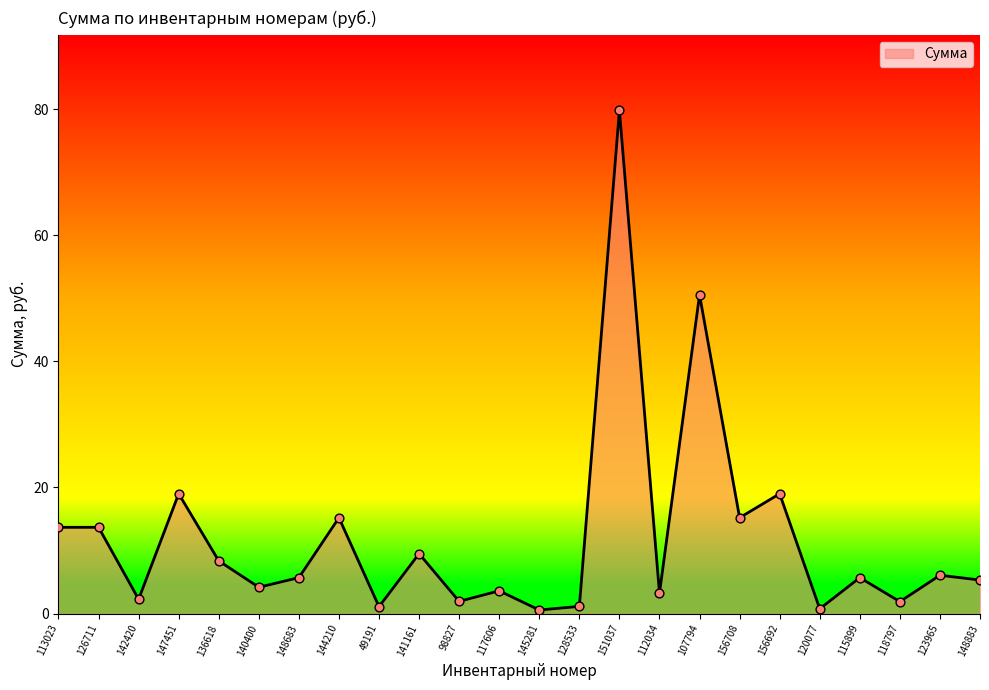

Which has a higher value, 148883 or 112034?

148883